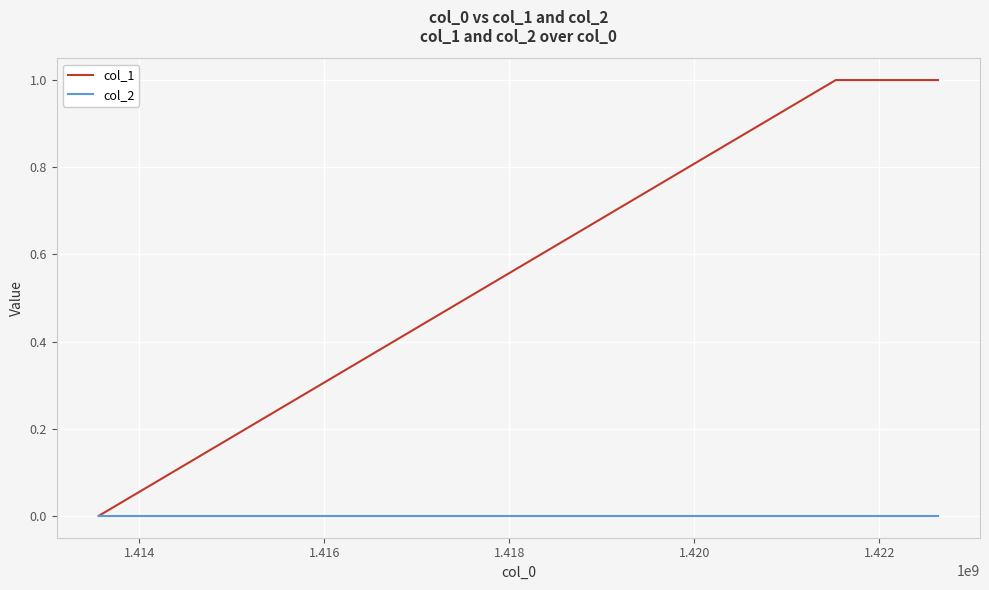

Reading left to right, list all the values displayed in this chart.

col_1: 0	1	1
col_2: 0	0	0